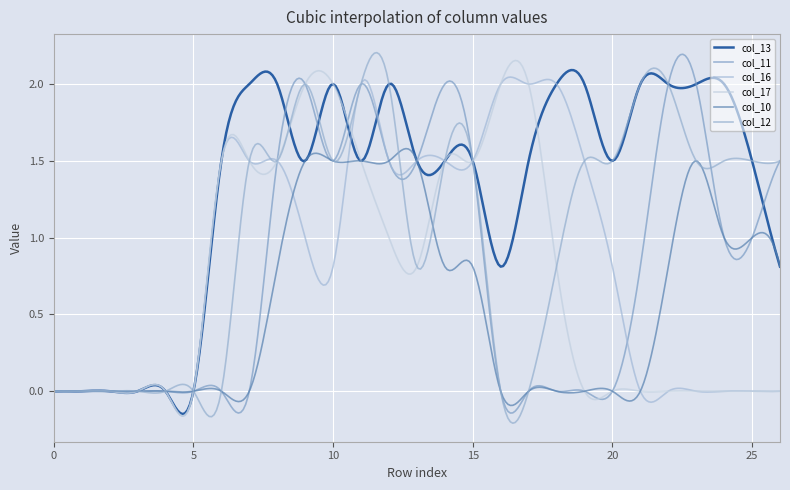

How many times do col_16 and col_11 cross each other?

1